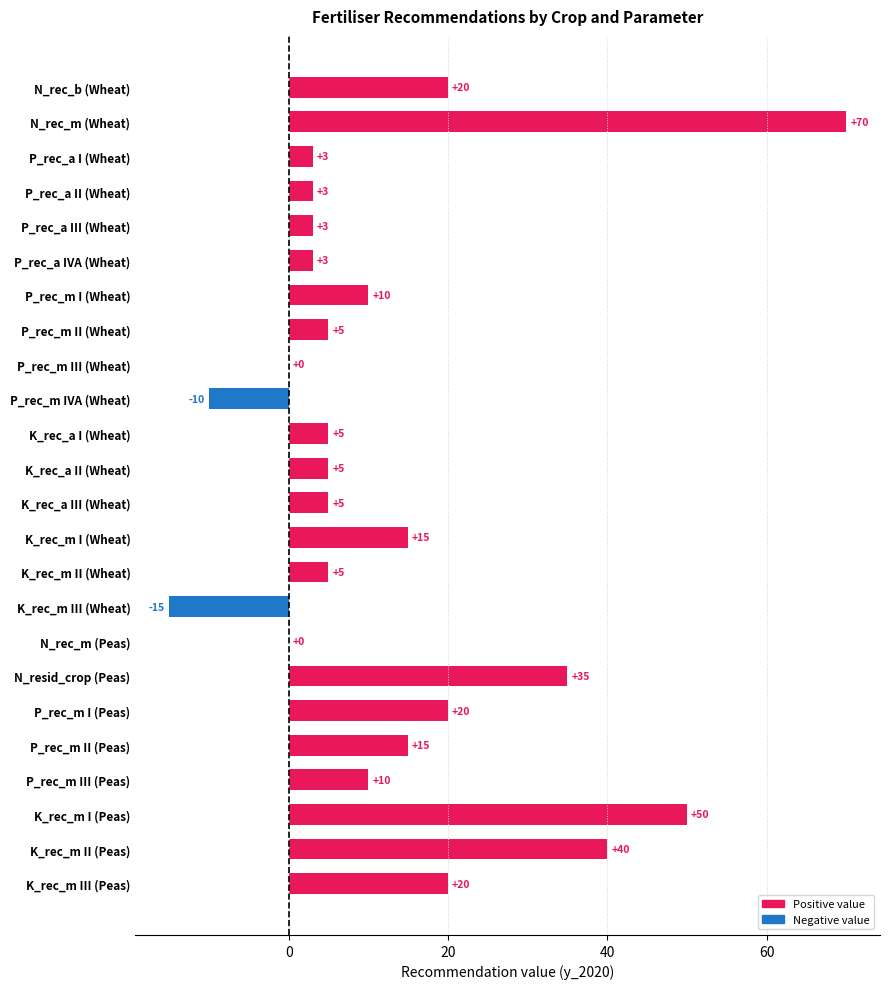

How many categories are shown in the chart?

24